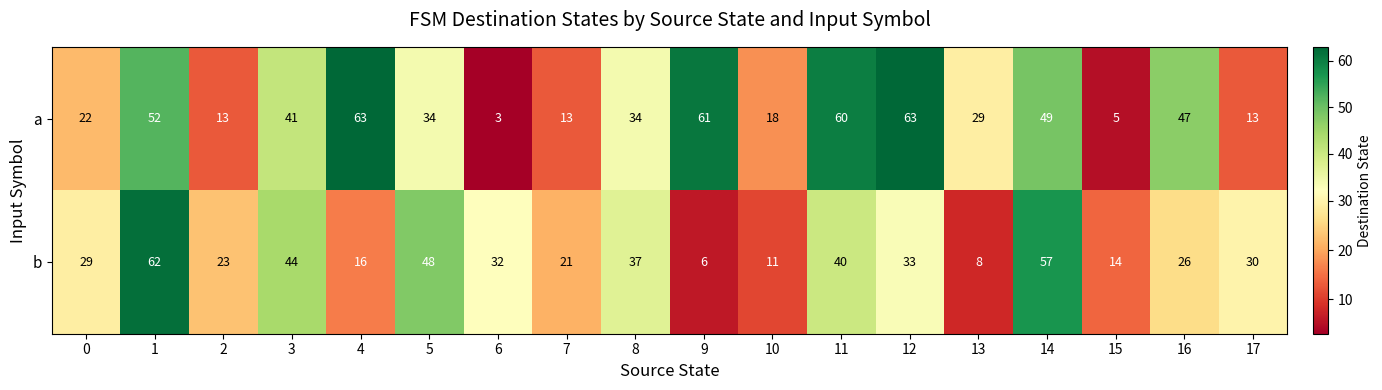

At which label is b closest to 34?

12